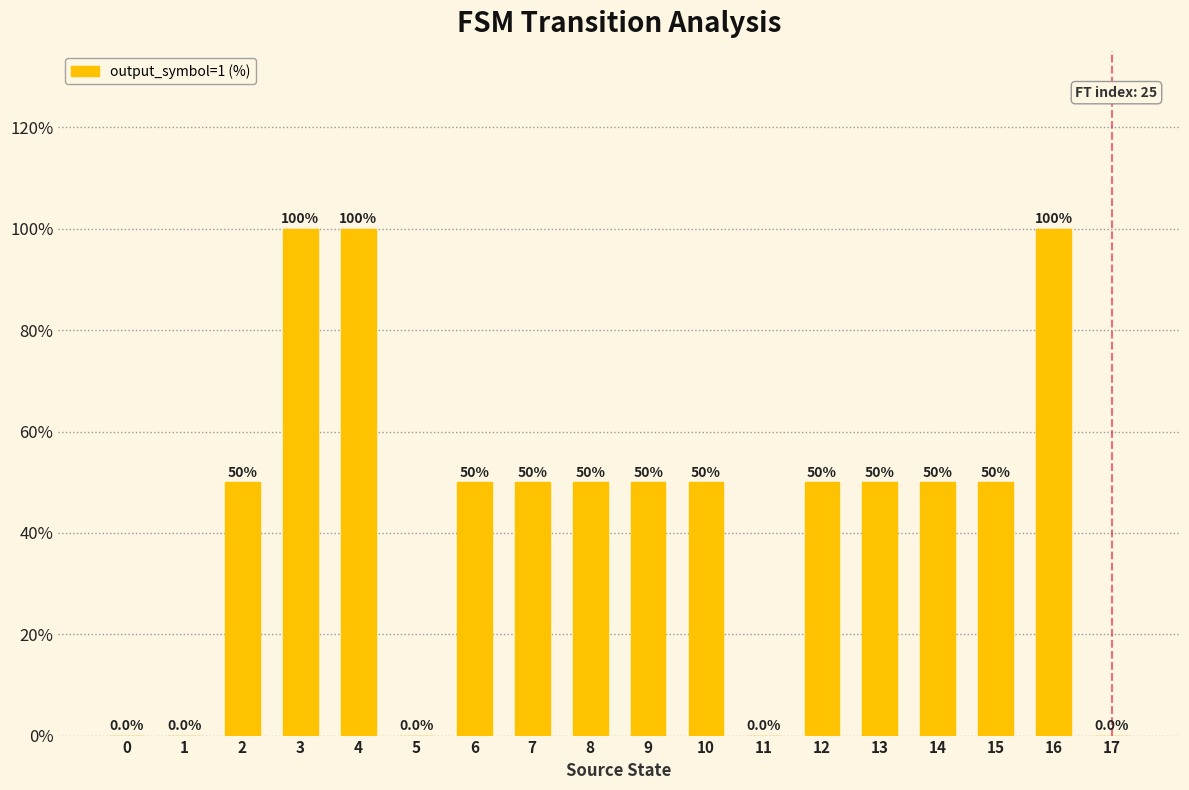

What is the approximate value at 7, to the nearest 50?

50